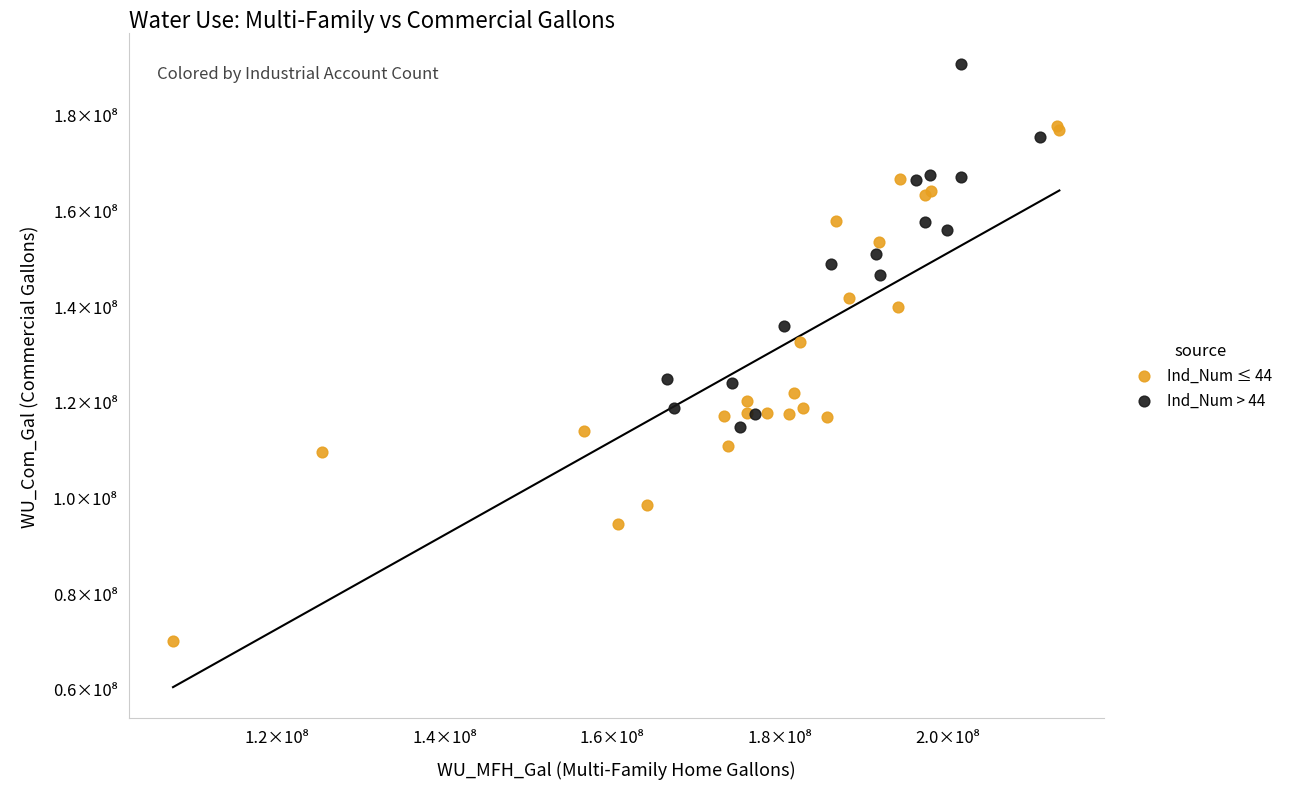

What are all the series names shown in the legend?

Ind_Num ≤ 44, Ind_Num > 44